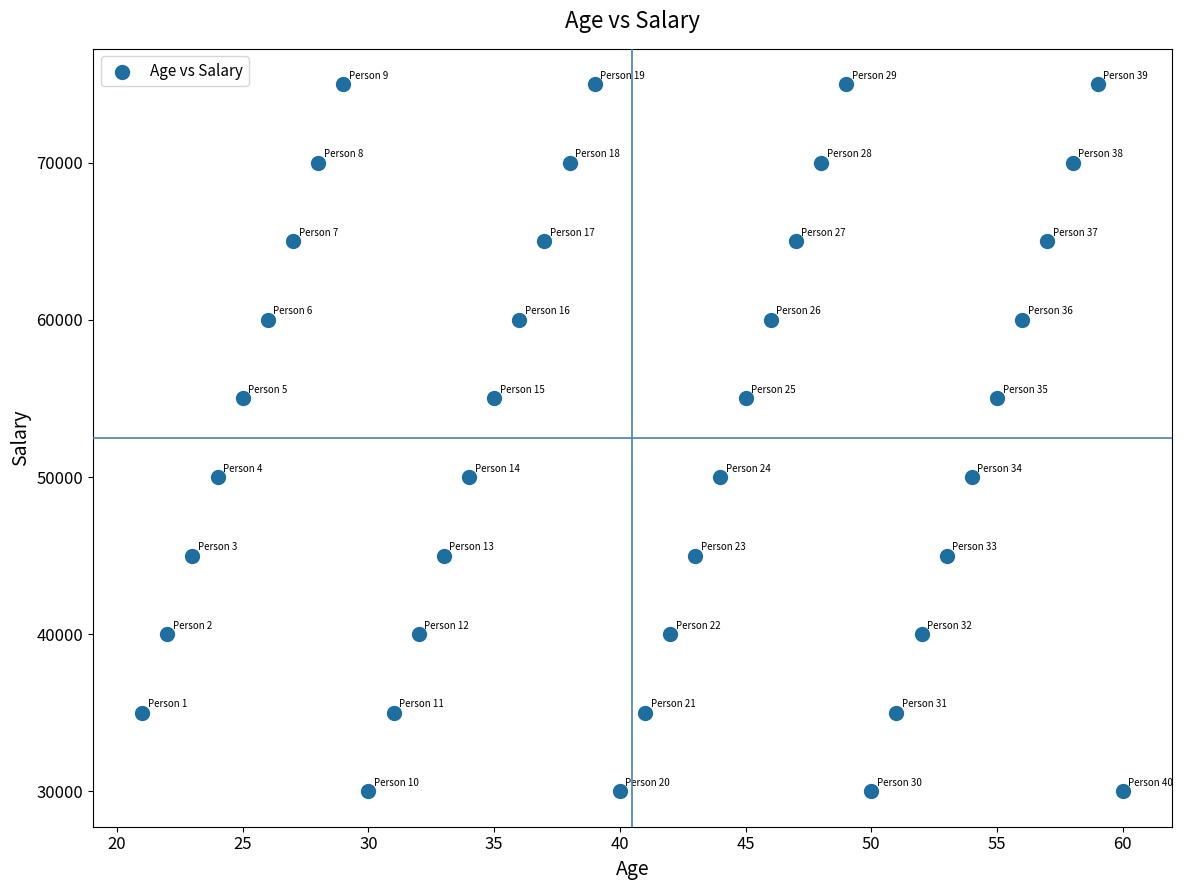

What is the range of Y values (max minus min)?

45000